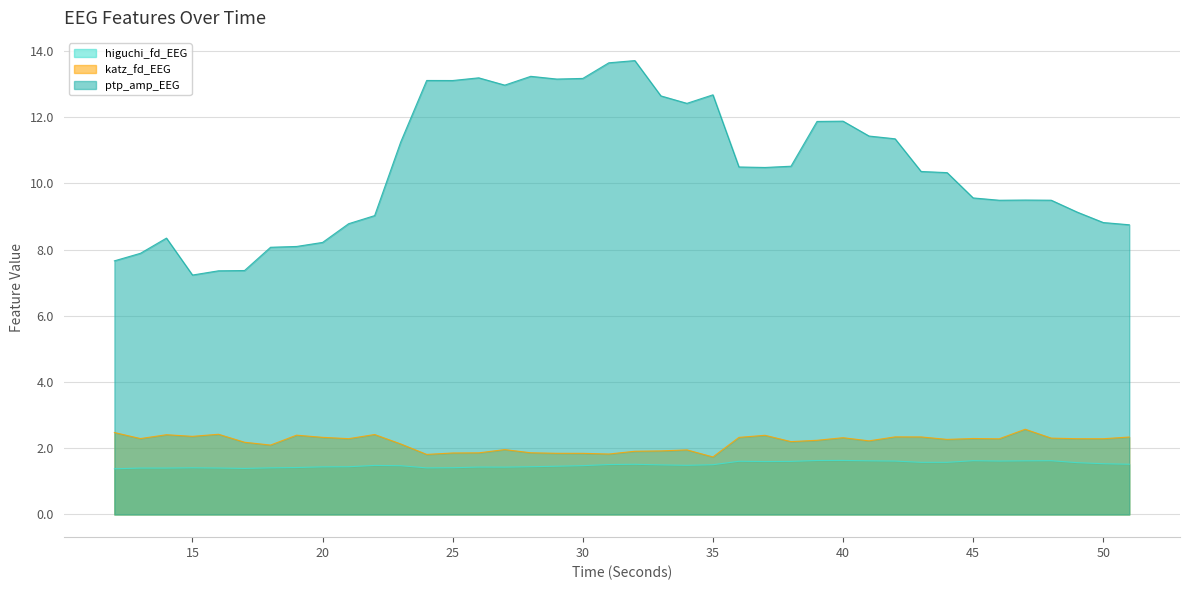

True or false: ptp_amp_EEG has more than 0 interior local peaks.

True